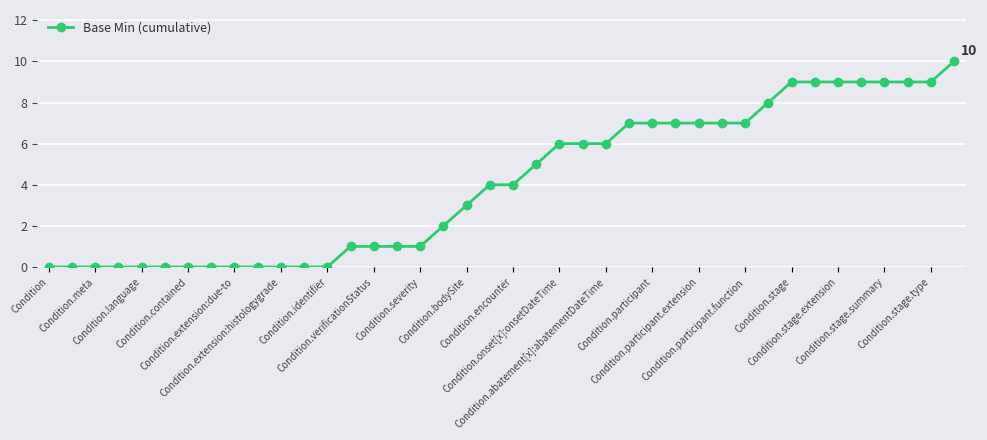

What is the difference between the second highest and second lowest values?

9